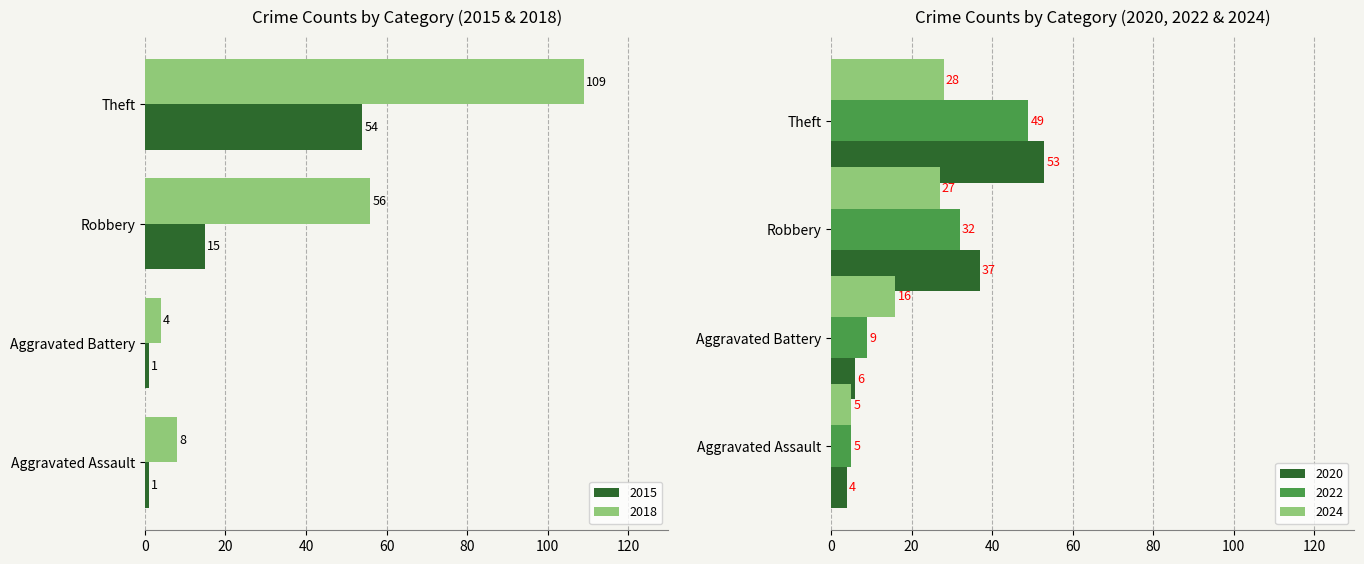

What is the average value of the 2018 series?

44